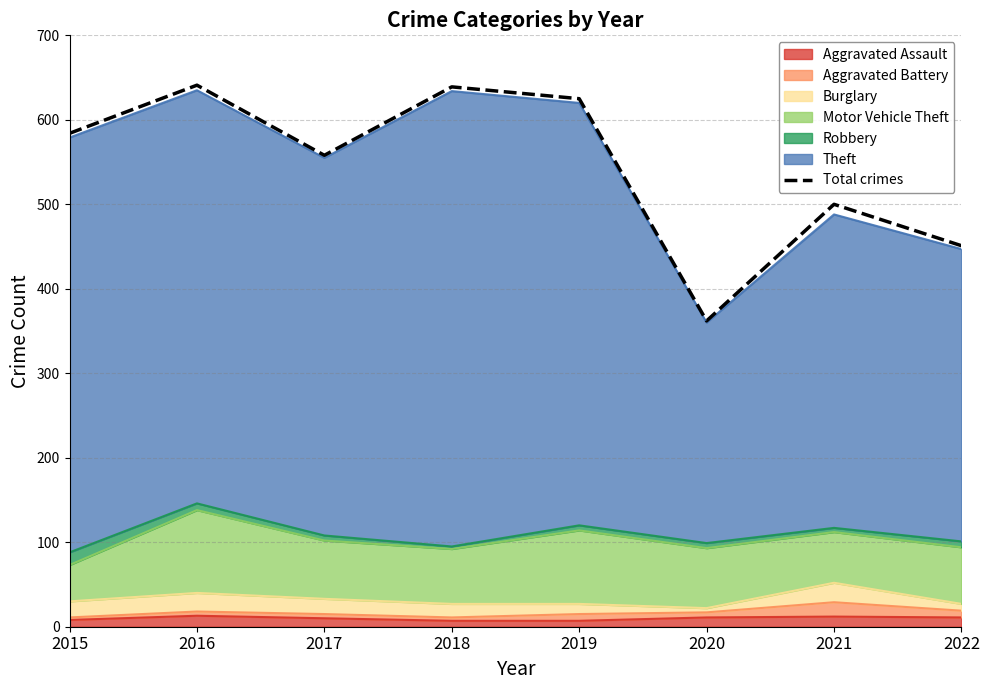

Which category has the highest value across all series?

2016